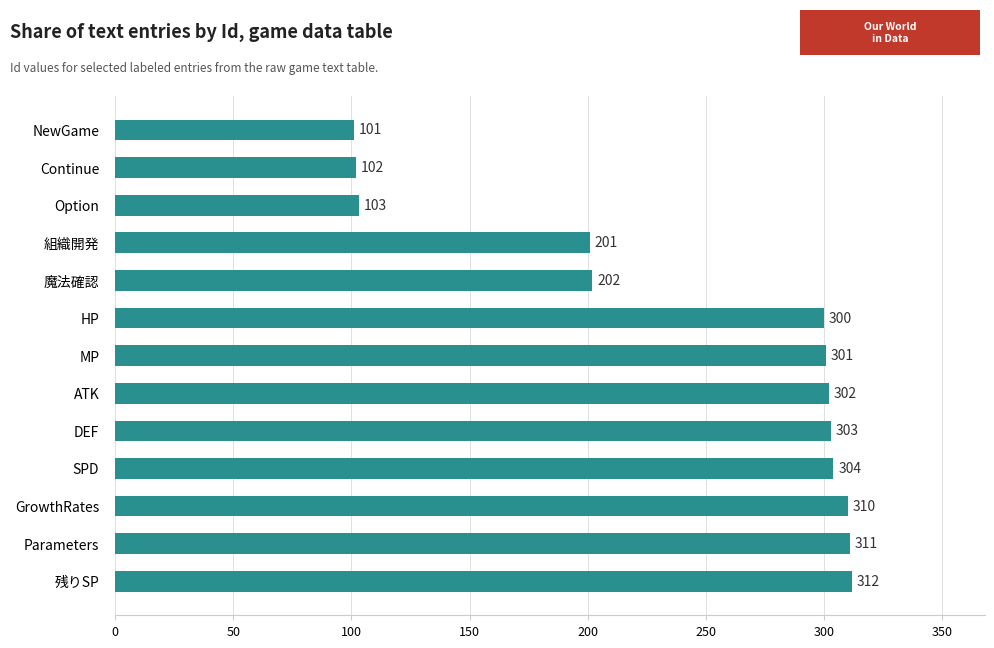

What is the minimum value shown in the chart?

101